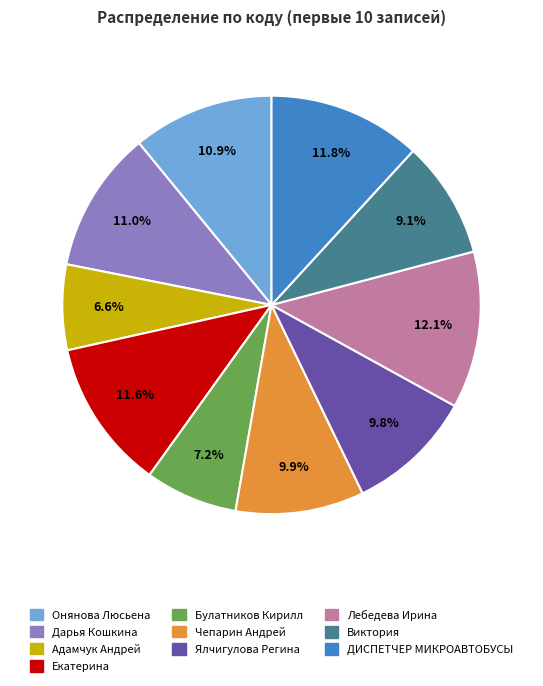

Is the sum of Екатерина and Лебедева Ирина greater than half?

No